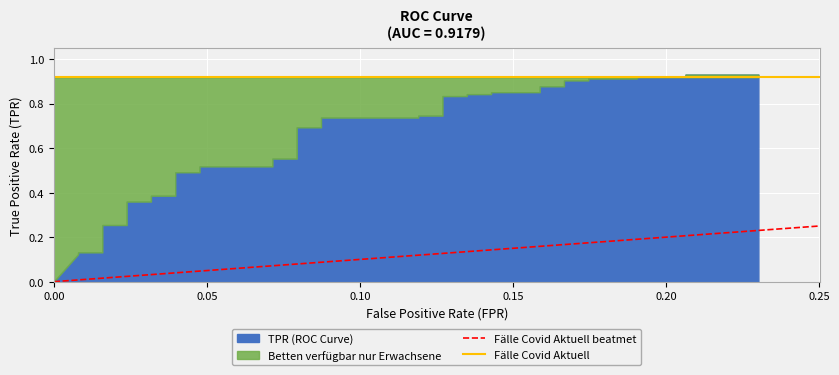

What is the value of the Fälle Covid Aktuell point at the 1st from the left?

0.9